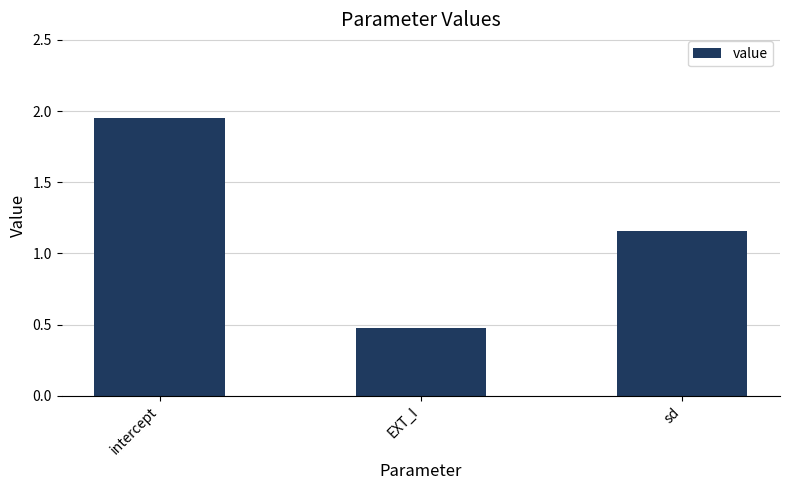

What is the difference between the maximum and minimum values?

1.5